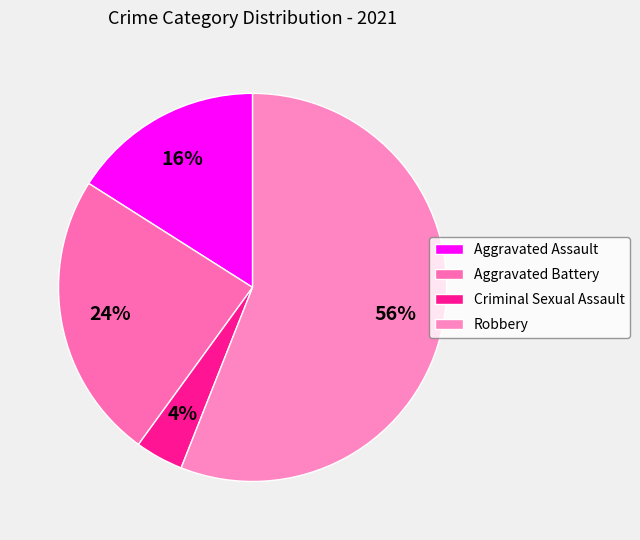

Rank the categories by value from lowest to highest.

Criminal Sexual Assault, Aggravated Assault, Aggravated Battery, Robbery